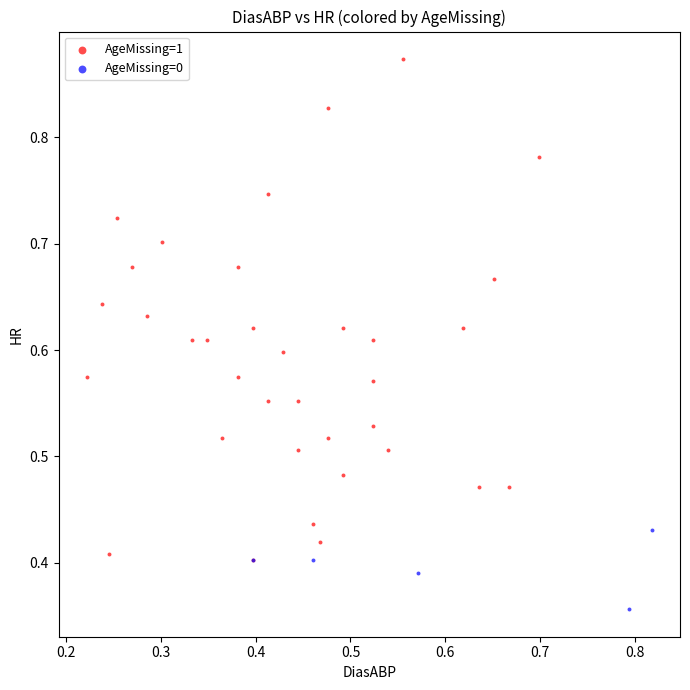

Which series has the largest Y range (max minus min)?

AgeMissing=1